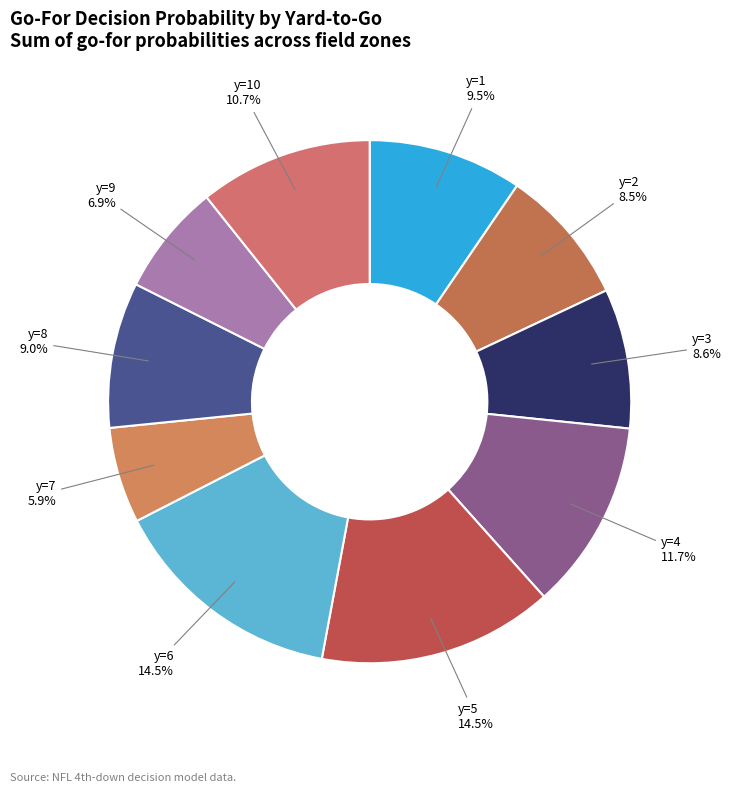

Approximately how many times larger is the value at y=6 compared to y=7?

2.5